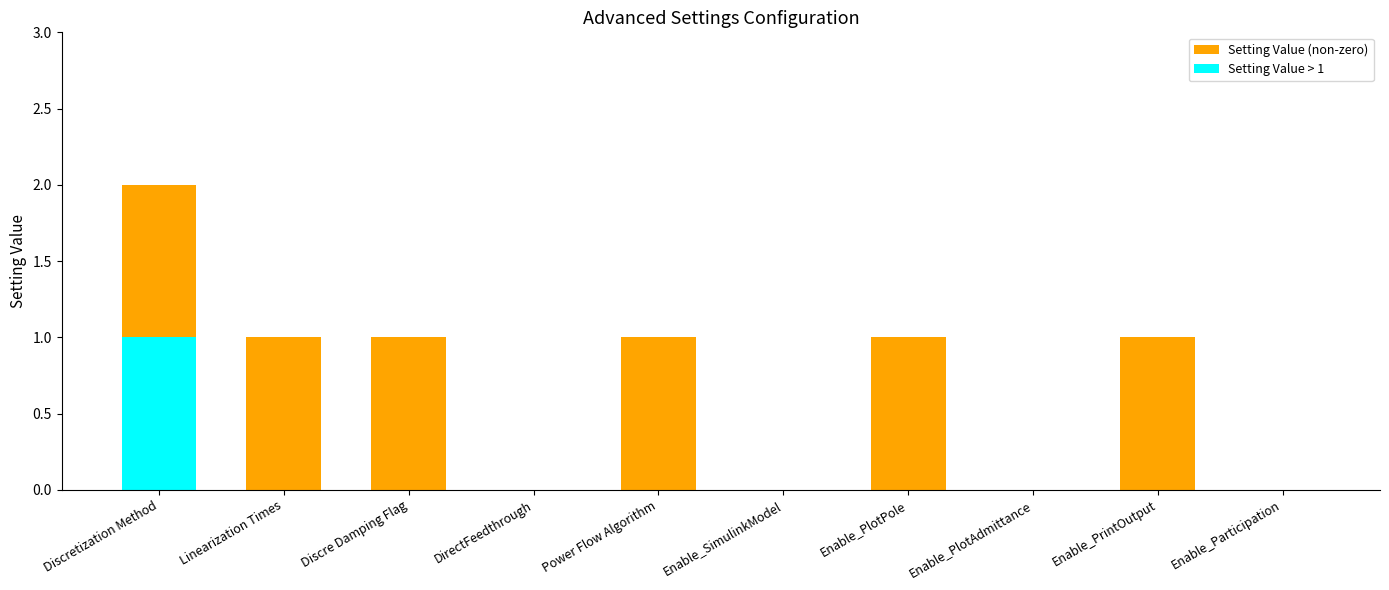

Which series has the largest total across all categories?

Setting Value (non-zero)